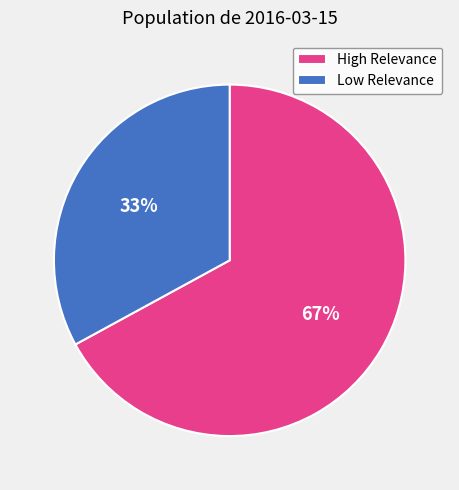

Is there any slice that represents more than half of the pie?

Yes